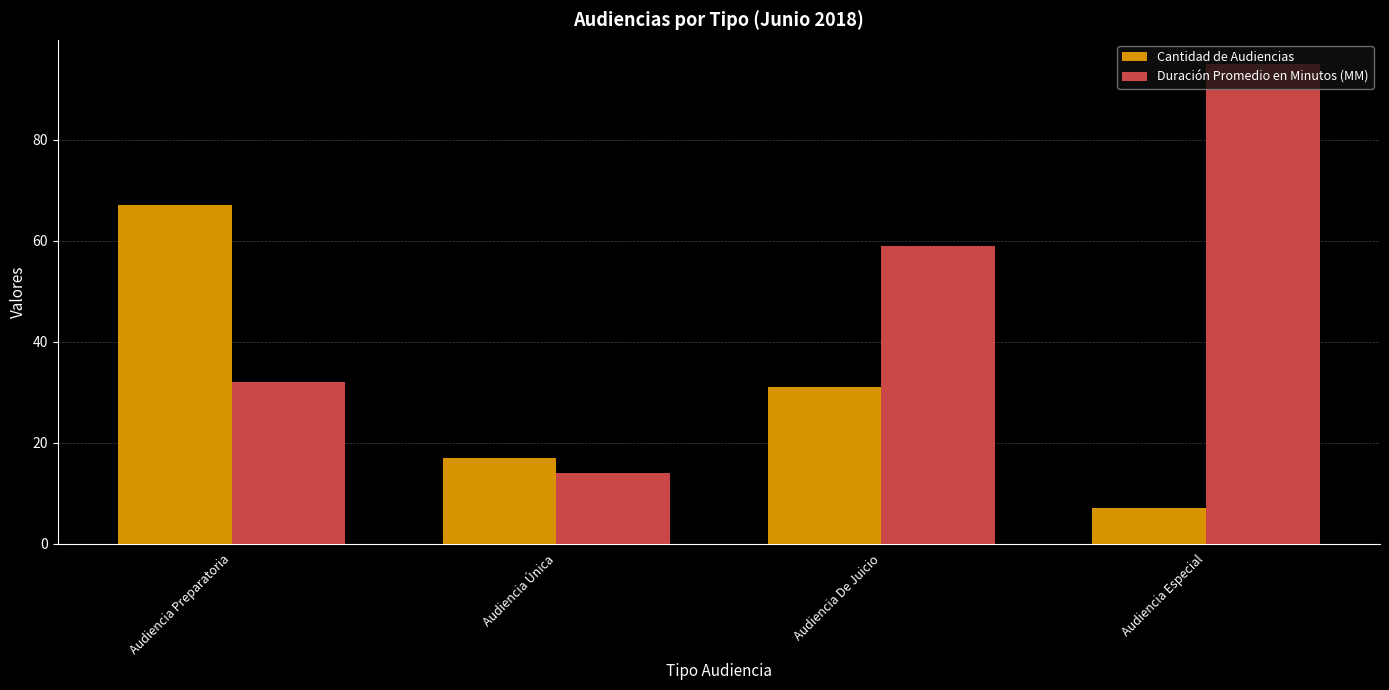

At which label is Duración Promedio en Minutos (MM) closest to 54?

Audiencia De Juicio